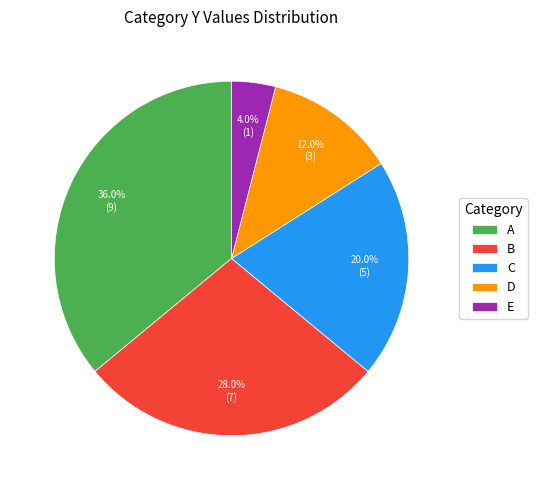

Does E represent more than half of the total?

No